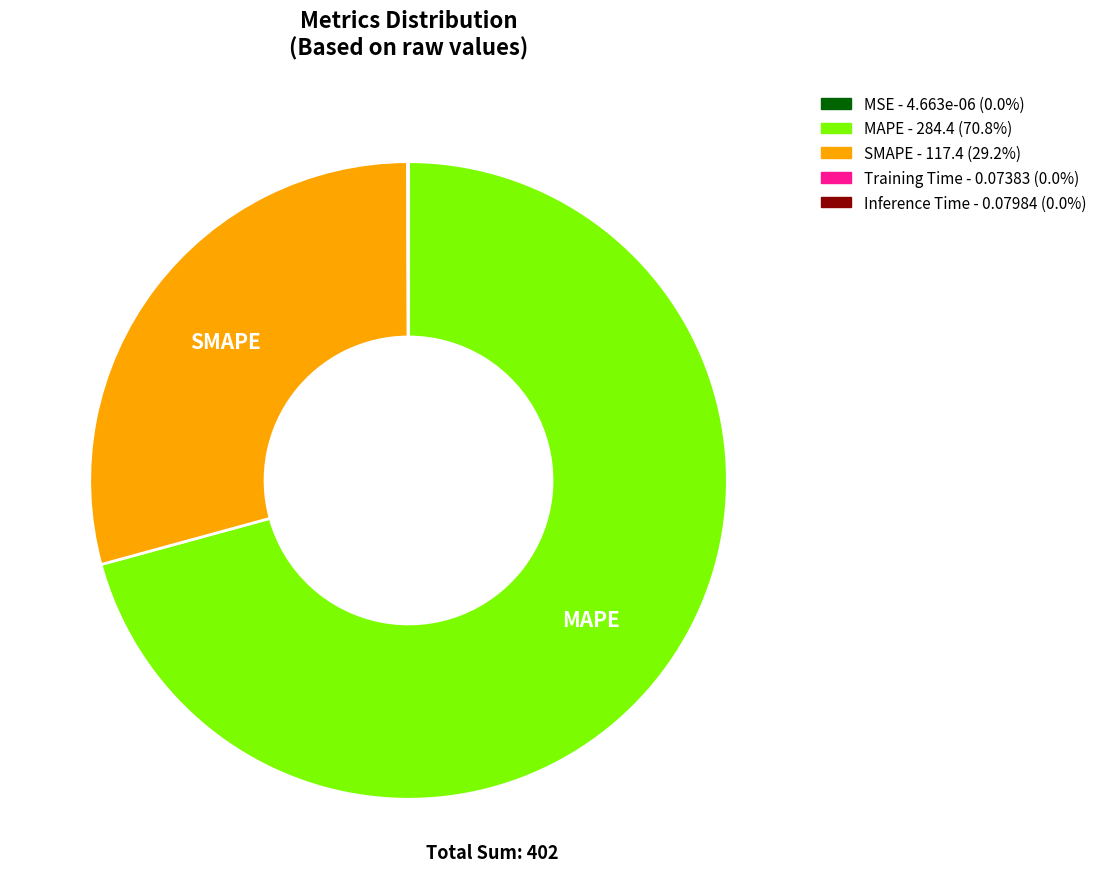

Is there any slice that represents more than half of the pie?

Yes